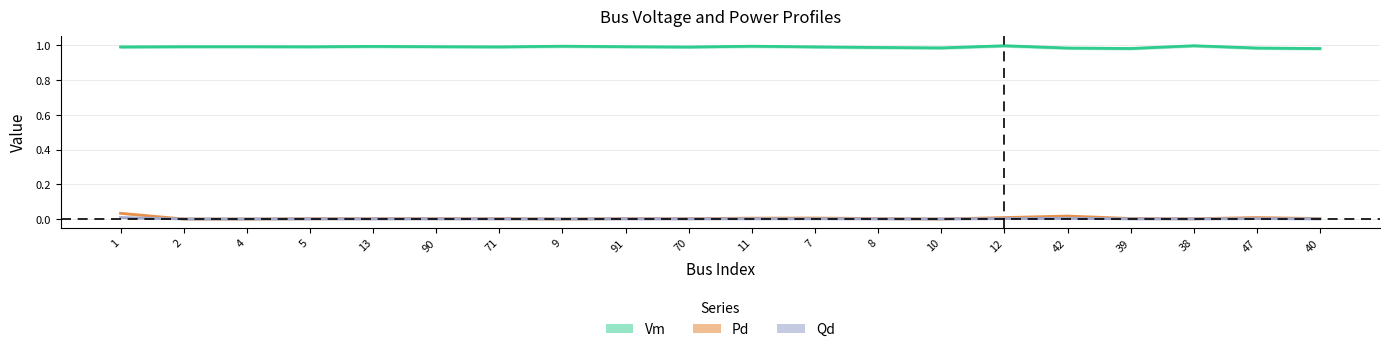

List the labels in order of Pd value, smallest first.

2, 4, 9, 10, 38, 5, 71, 70, 13, 90, 91, 8, 40, 39, 11, 7, 12, 47, 42, 1